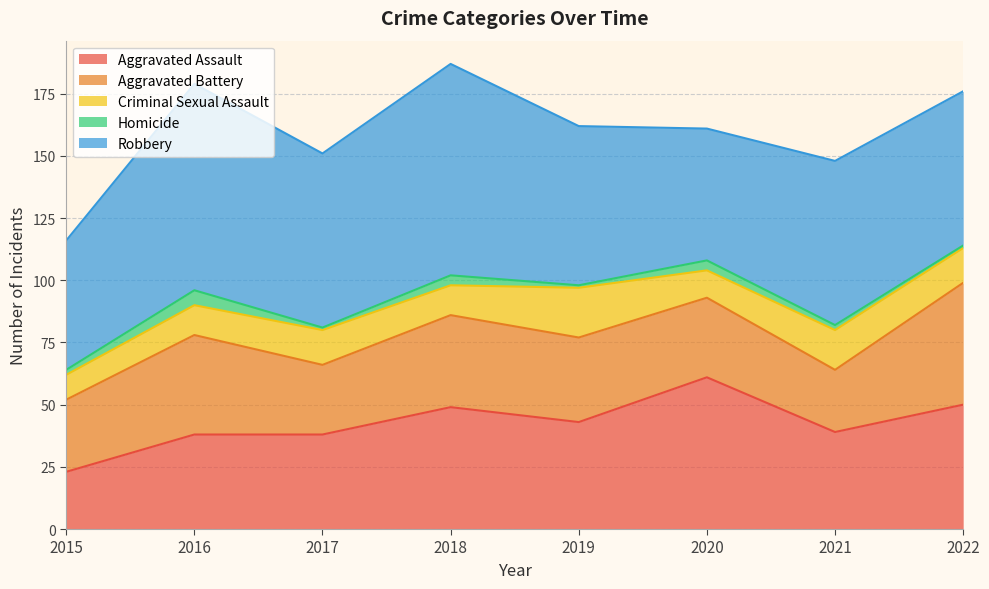

Is the value of Aggravated Assault at 2016 greater than the value of Homicide at 2017?

Yes